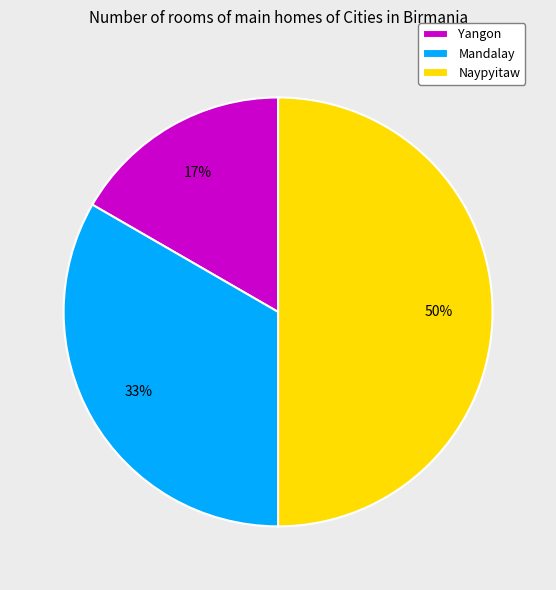

Does Mandalay represent more than half of the total?

No